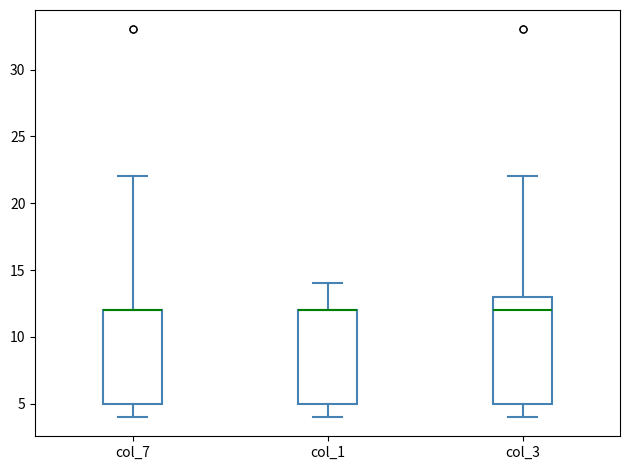

Reading left to right, read every box against the y-axis: the position of its median line, the range the box covers, and the ends of its whiskers. The values are not printed on the chart, so give them approximately, as read against the axis.

col_7: median 12 (drawn on the box's upper edge), box 5 to 12, whiskers 4 to 22
col_1: median 12 (drawn on the box's upper edge), box 5 to 12, whiskers 4 to 14
col_3: median 12, box 5 to 13, whiskers 4 to 22